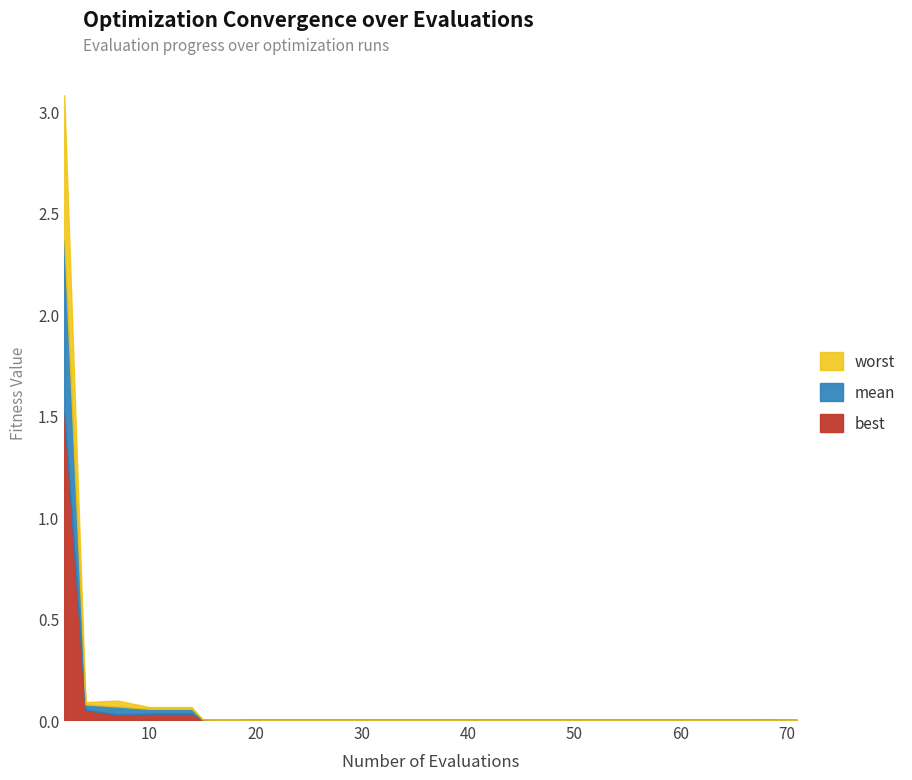

At which label does worst reach its peak?

2